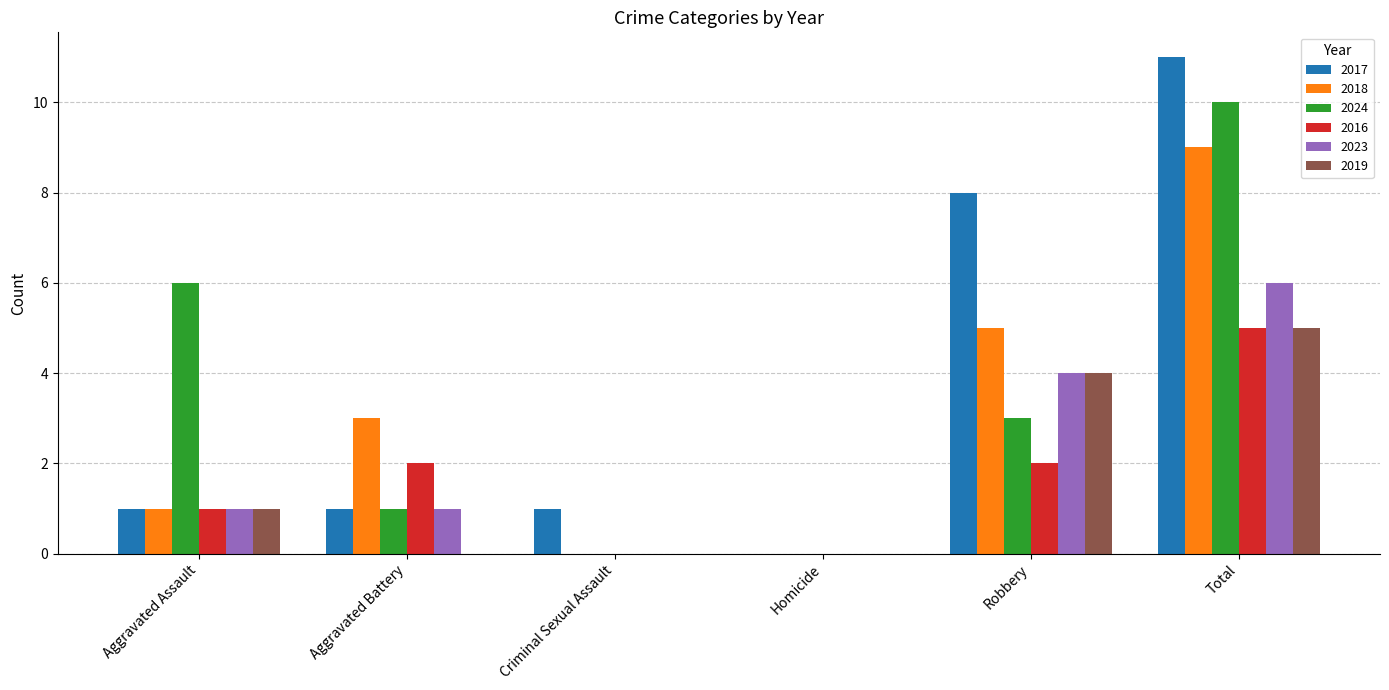

What is the maximum value shown in the chart?

11